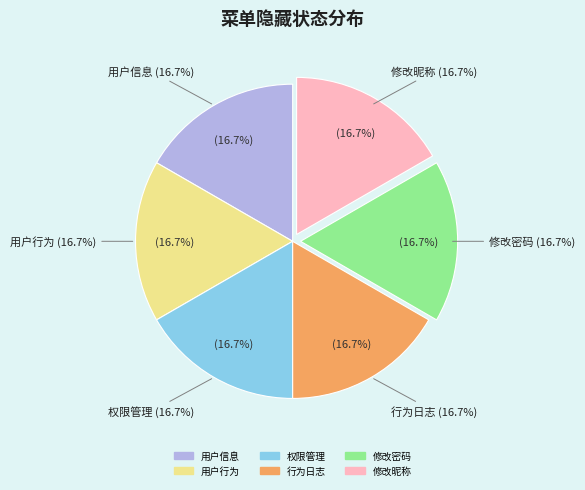

True or false: 权限管理 accounts for 15% of the total.

False